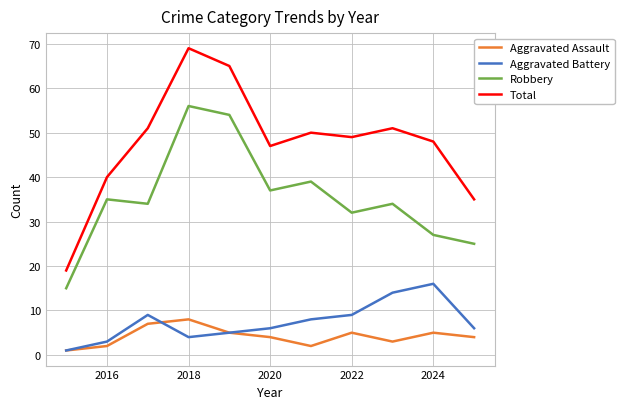

What is the highest value of the Aggravated Battery series?

16